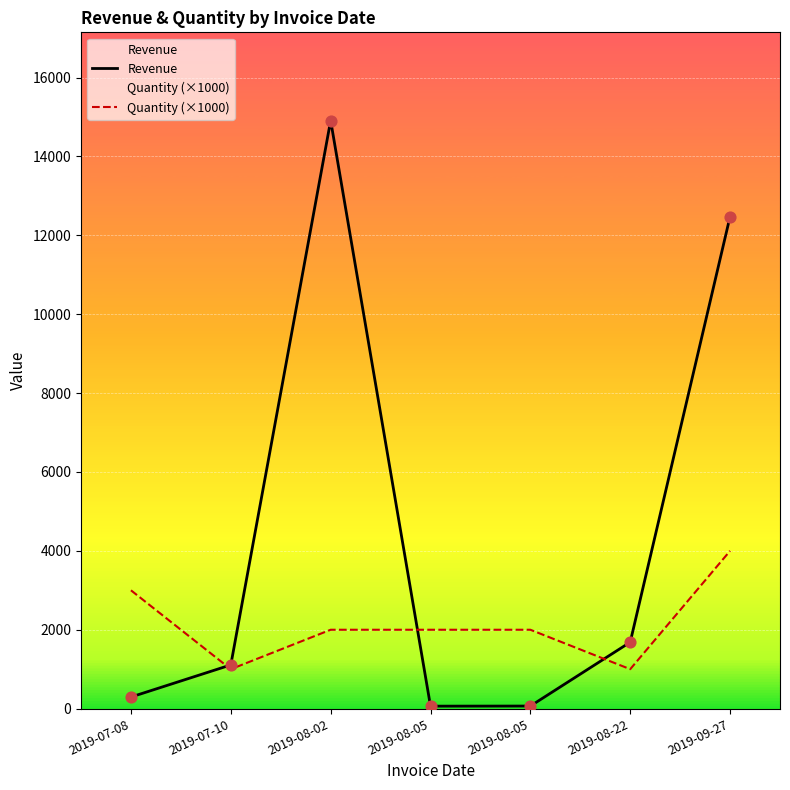

At how many categories does at least one series exceed 1993?

5